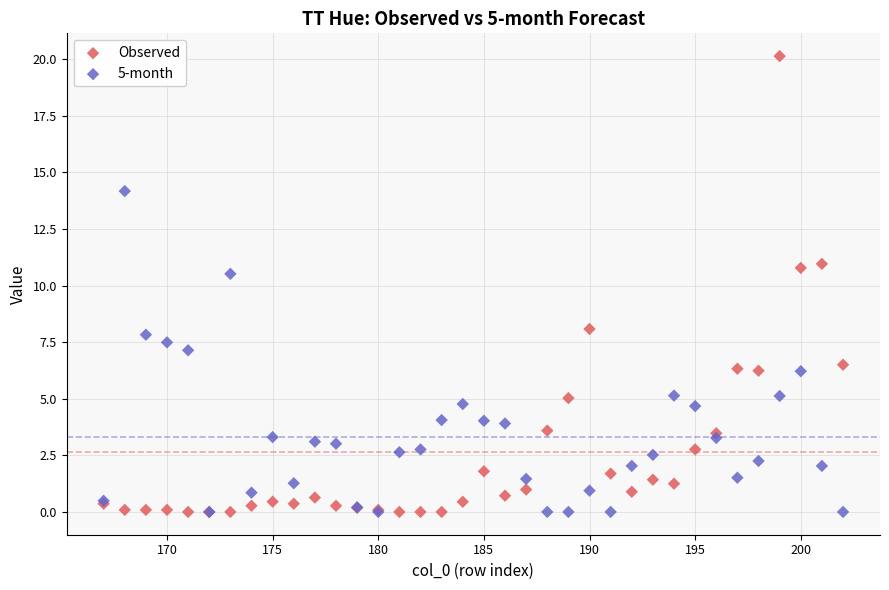

In the Observed series, what Y value is closest to 10?

10.8